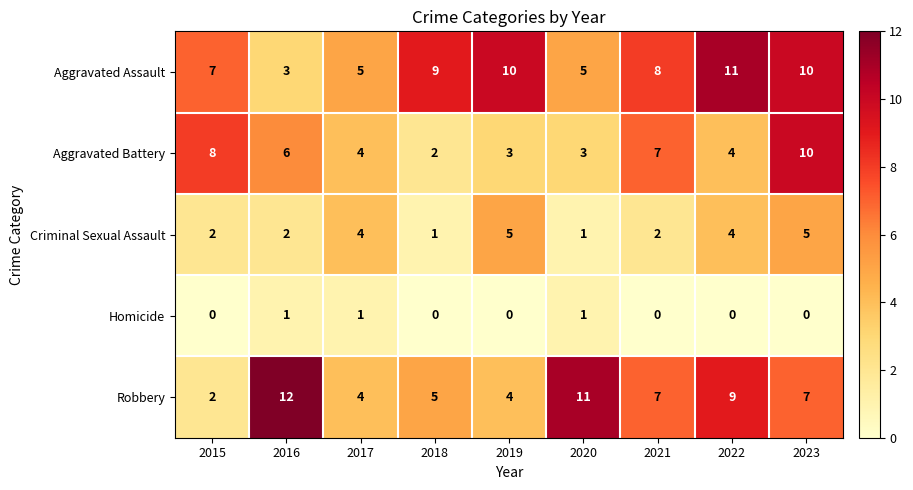

What is the greatest value displayed?

12